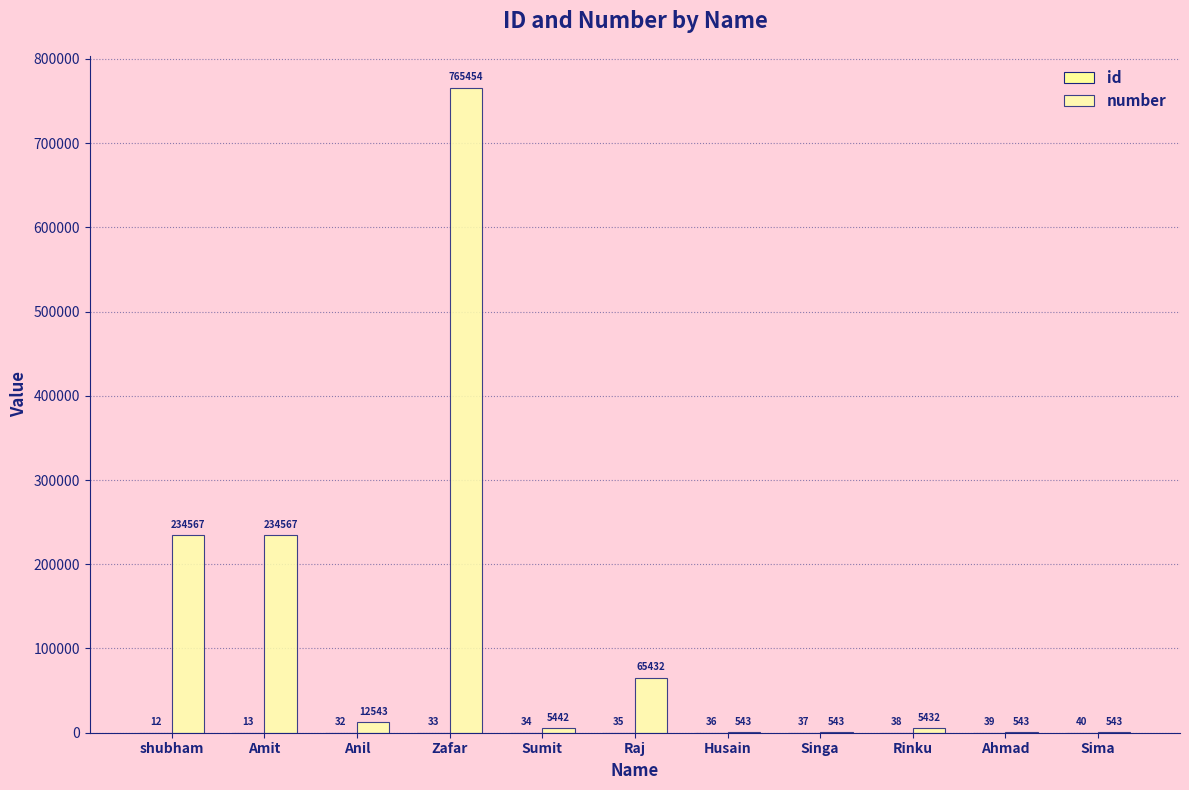

What position from the right is Raj?

6